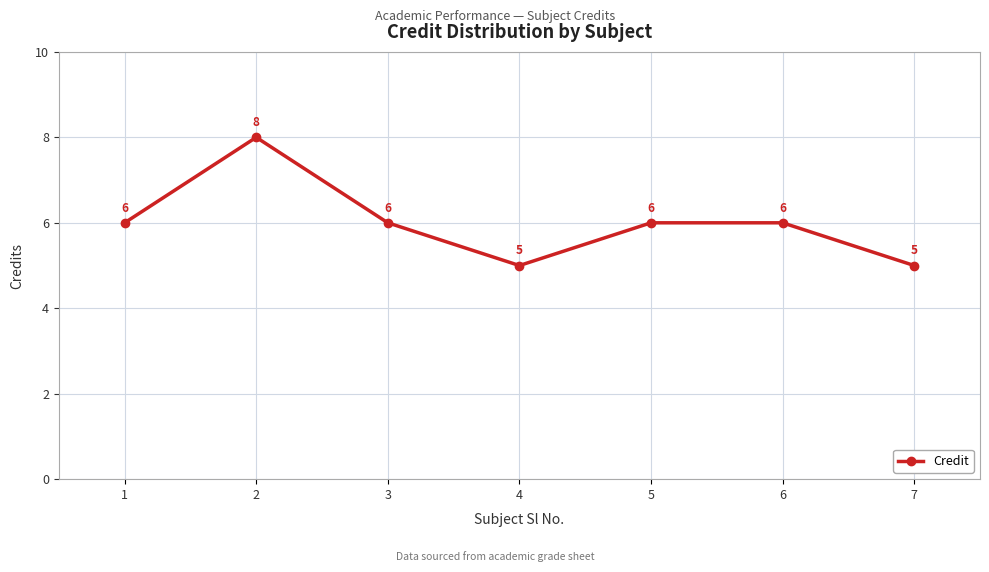

Where is the first local maximum?

2